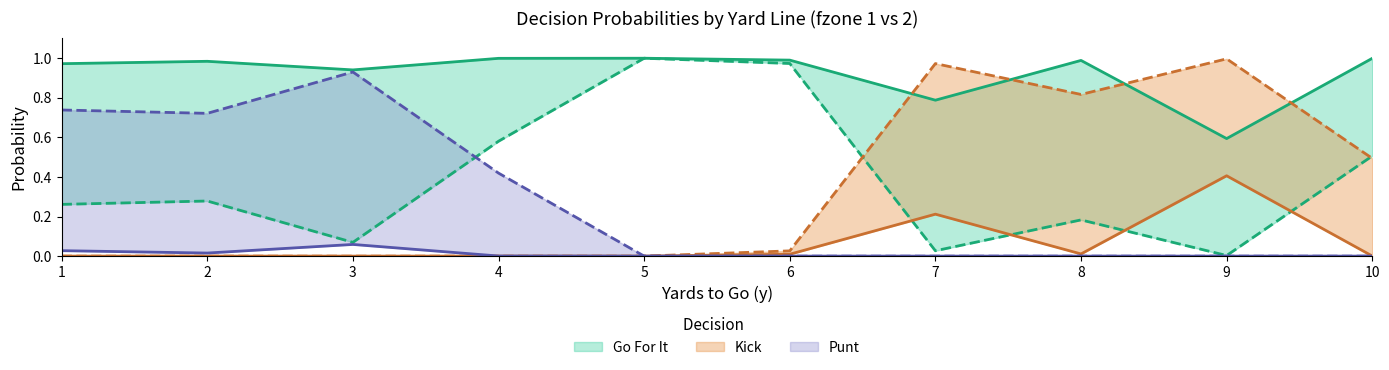

At how many categories does at least one series exceed 0?

10